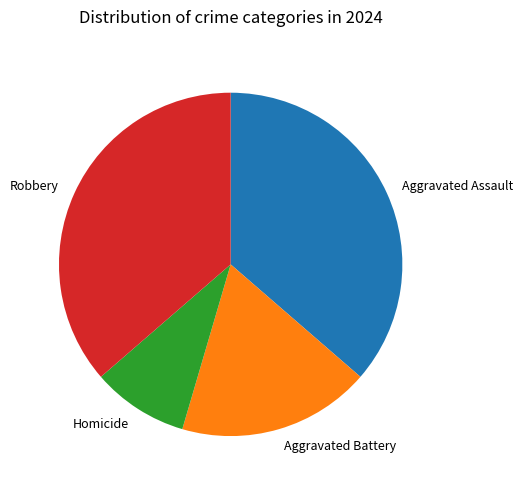

Combined, do Aggravated Assault and Homicide account for over 50%?

No